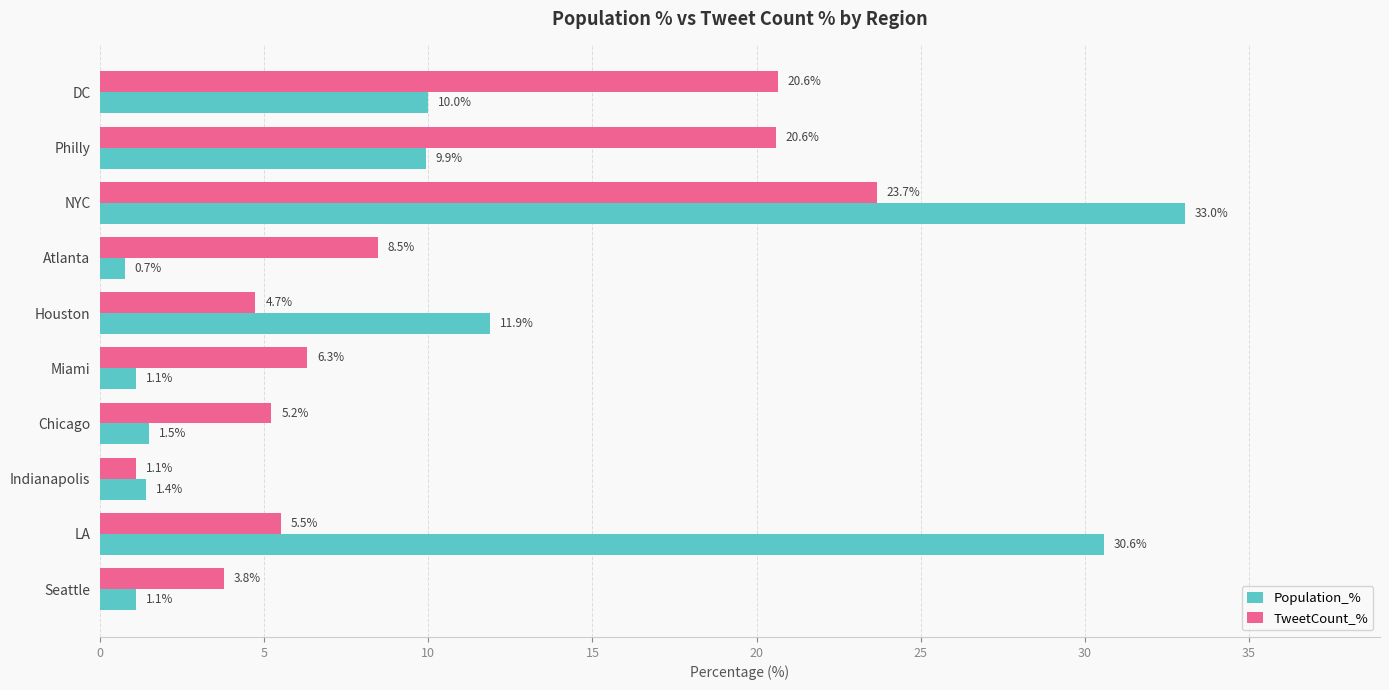

Is it true that TweetCount_% equals 20.6 at Philly?

True